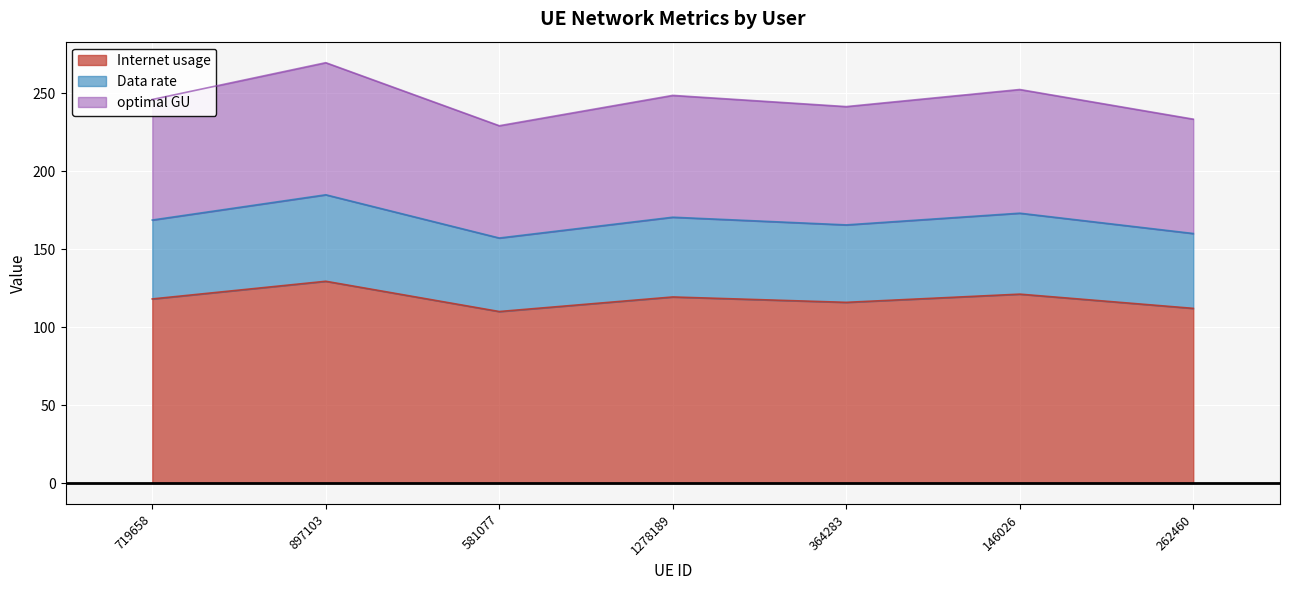

At how many categories does at least one series exceed 251?

2